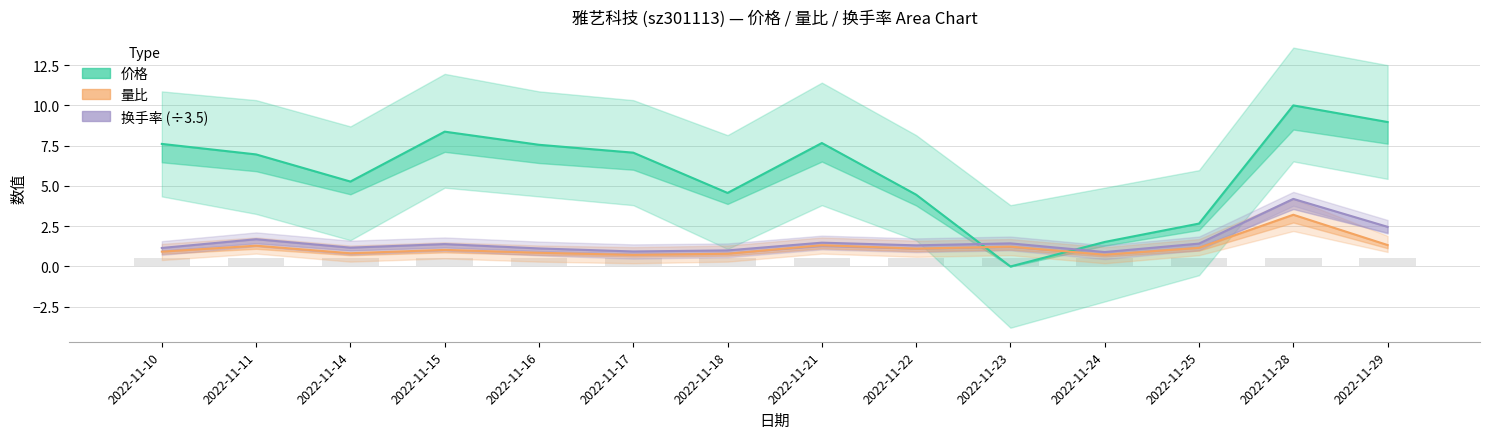

Reading left to right, transcribe all the data shown in this chart.

价格: 7.6	7.0	5.3	8.4	7.6	7.1	4.6	7.7	4.5	0.0	1.5	2.7	10.0	9.0
量比: 0.9	1.3	0.8	1.0	0.8	0.7	0.8	1.3	1.1	1.2	0.7	1.2	3.2	1.3
换手率 (÷3.5): 1.1	1.7	1.2	1.4	1.1	0.9	1.0	1.5	1.3	1.4	0.9	1.4	4.2	2.5